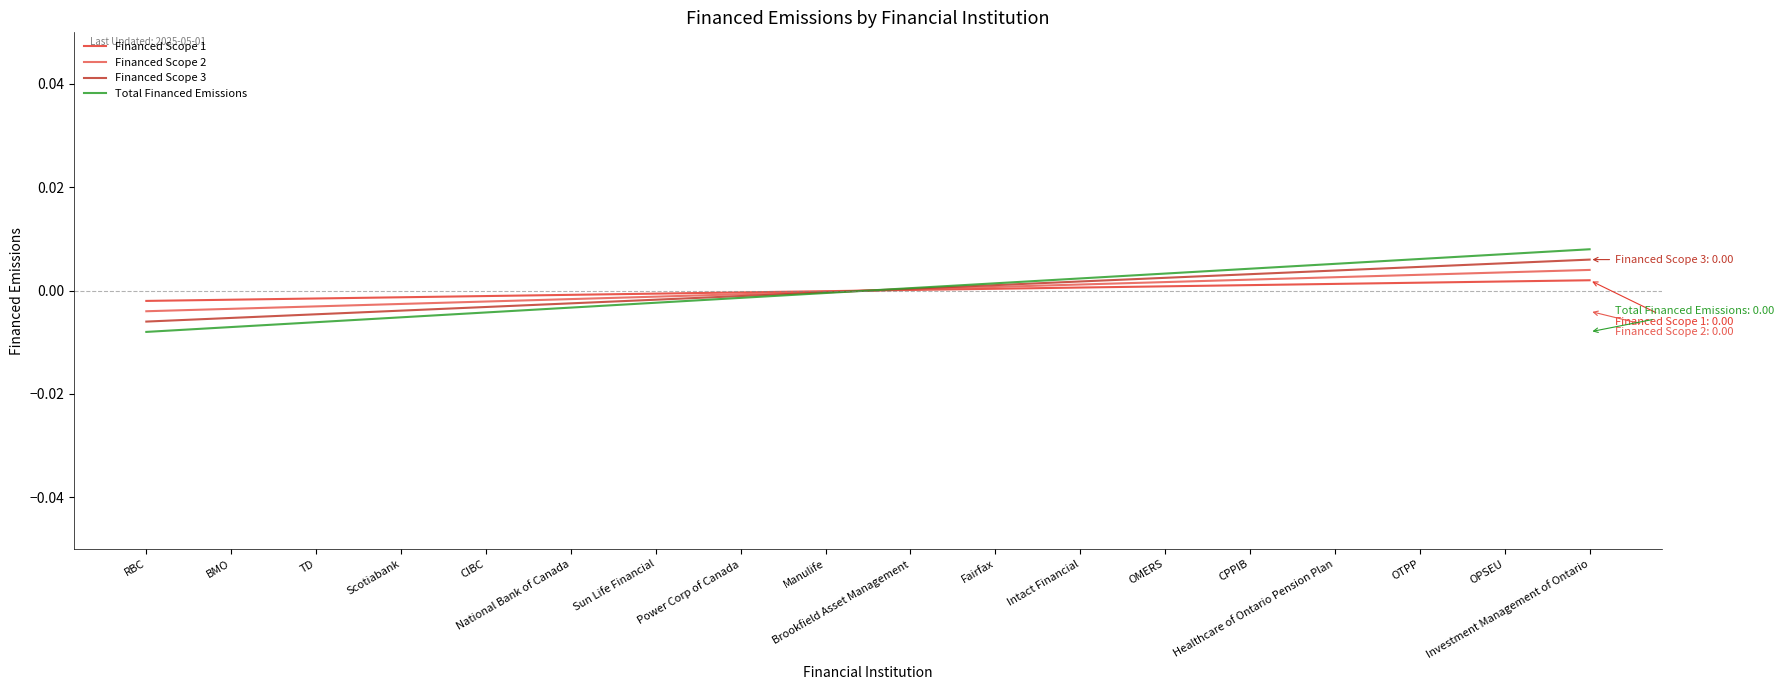

List the series in order of their overall mean, lowest first.

Financed Scope 1, Financed Scope 2, Total Financed Emissions, Financed Scope 3